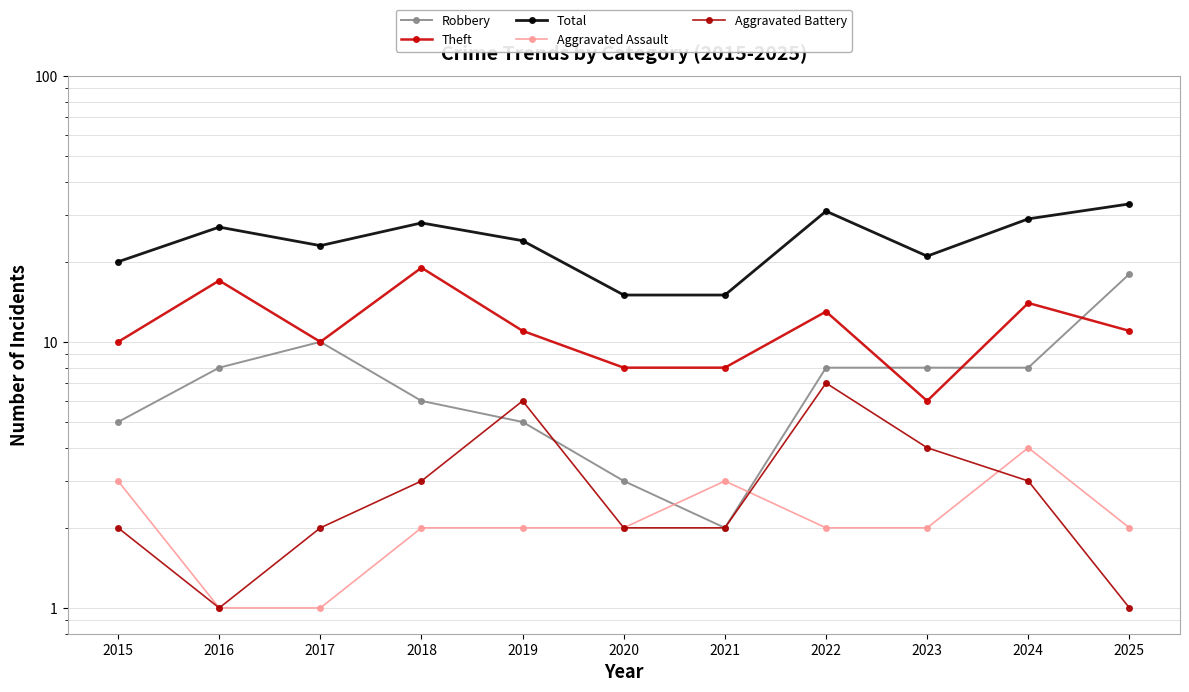

True or false: Theft and Total intersect in this chart.

False